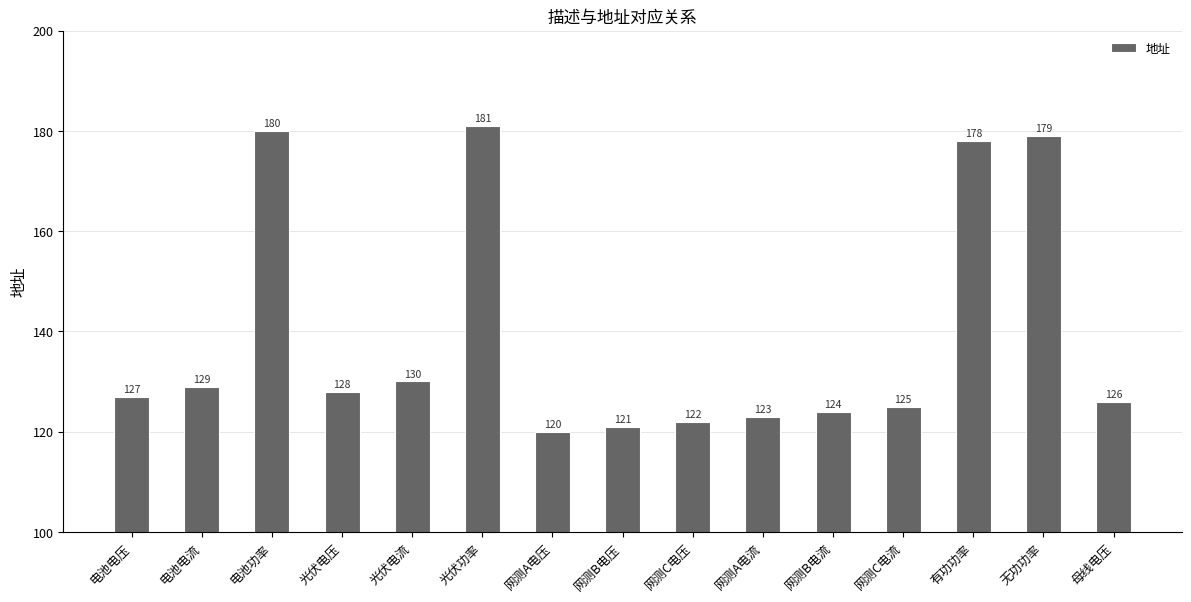

How many data points does each series have?

15